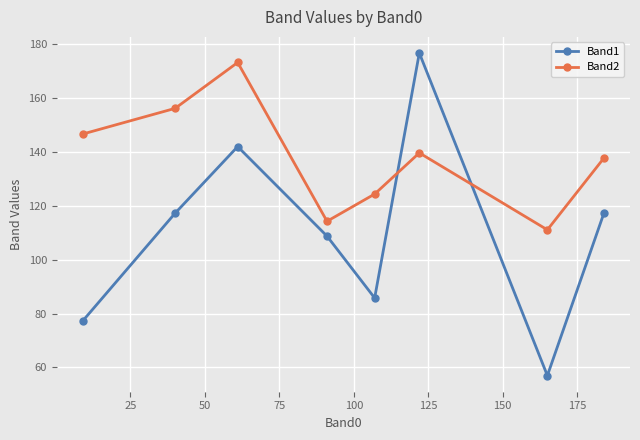

Does the chart display data point markers on the line(s)?

Yes